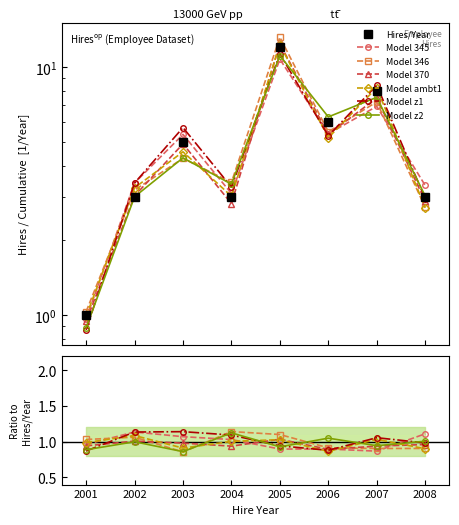

Reading right to left, what are all the values shown in this chart?

3	8	6	12	3	5	3	1